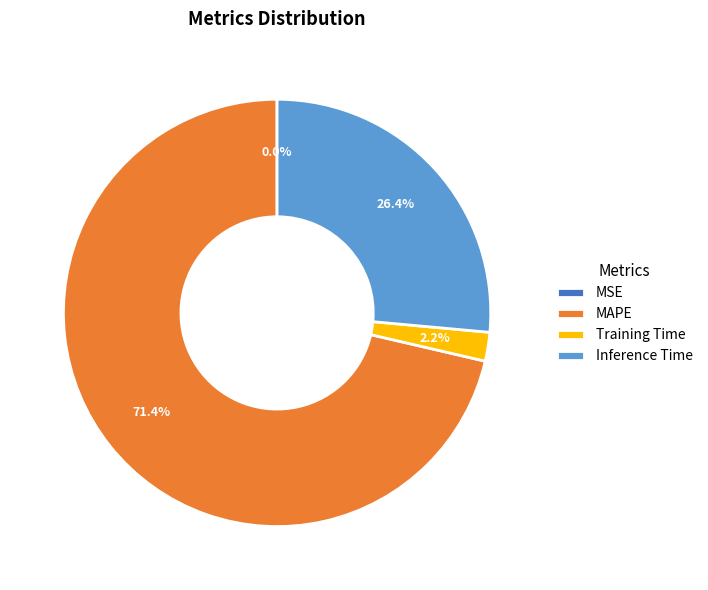

Which slice represents more than half of the pie?

MAPE